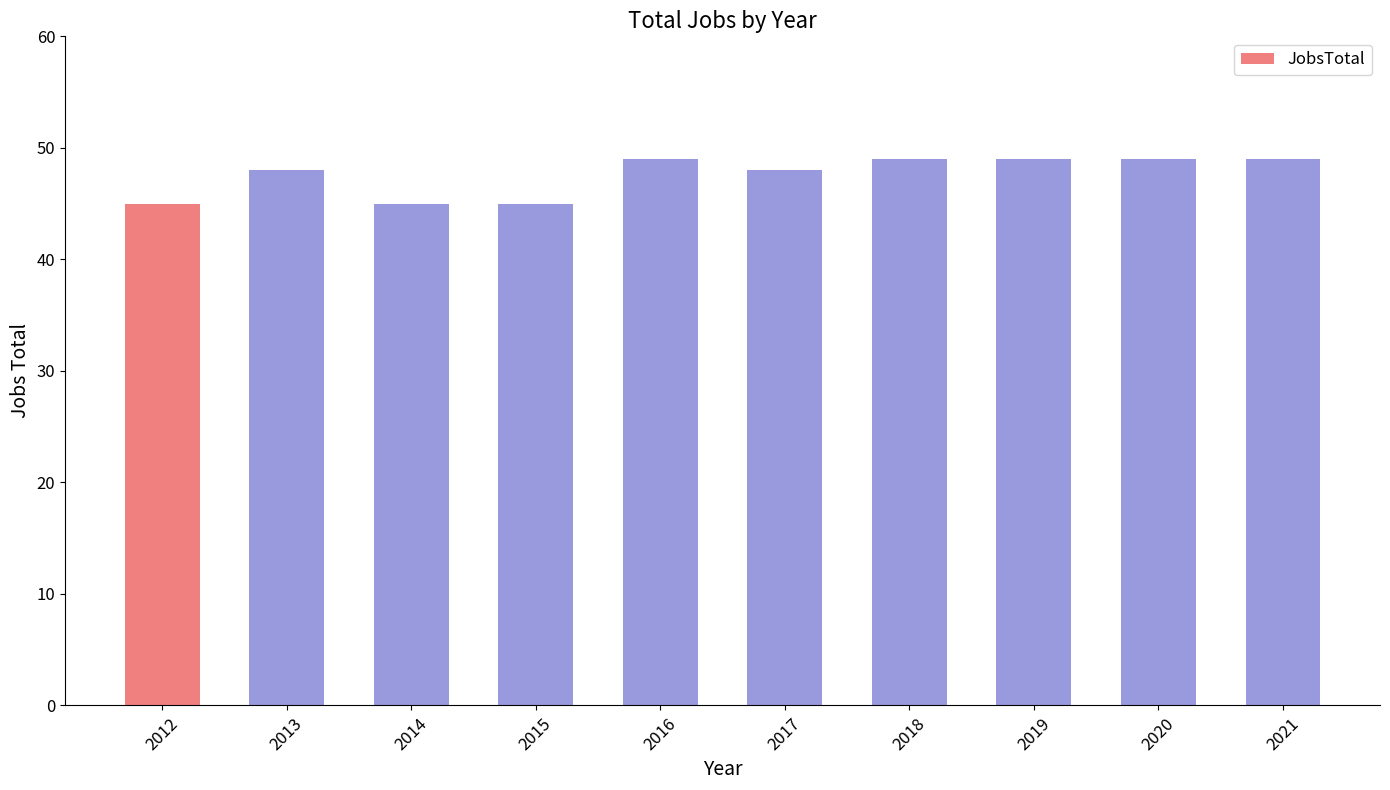

What is the change in value from 2013 to 2018?

+1